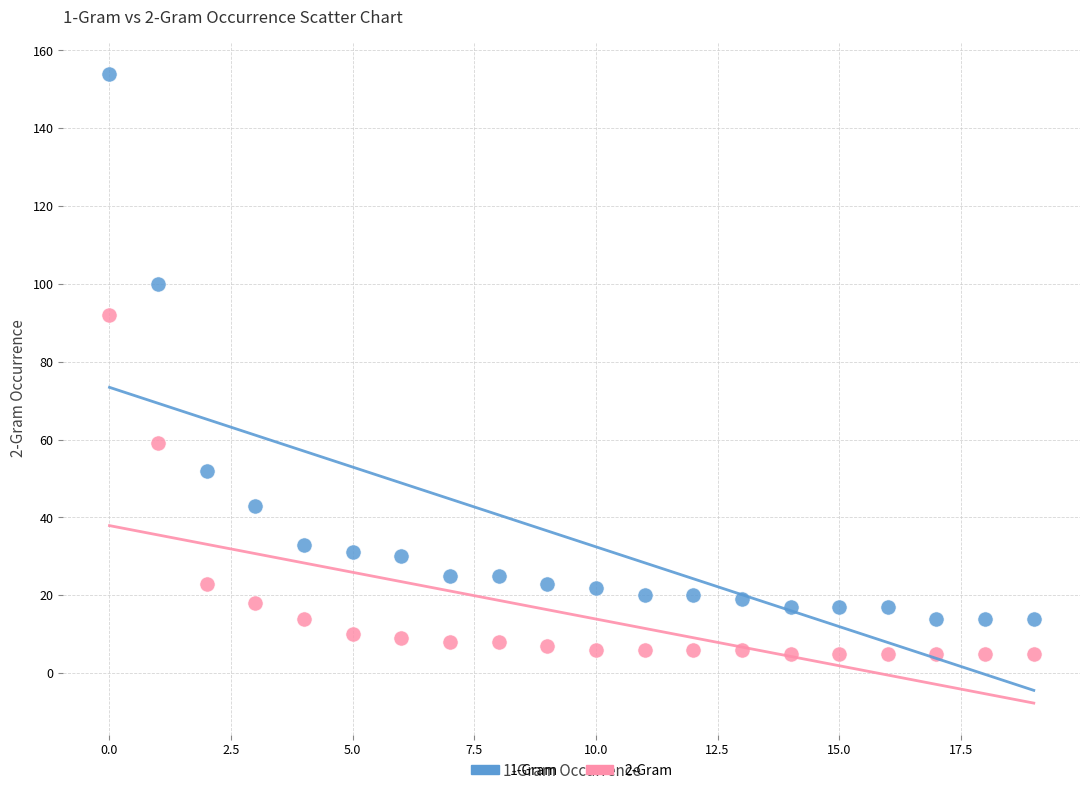

Which series contains the highest Y value?

1-Gram